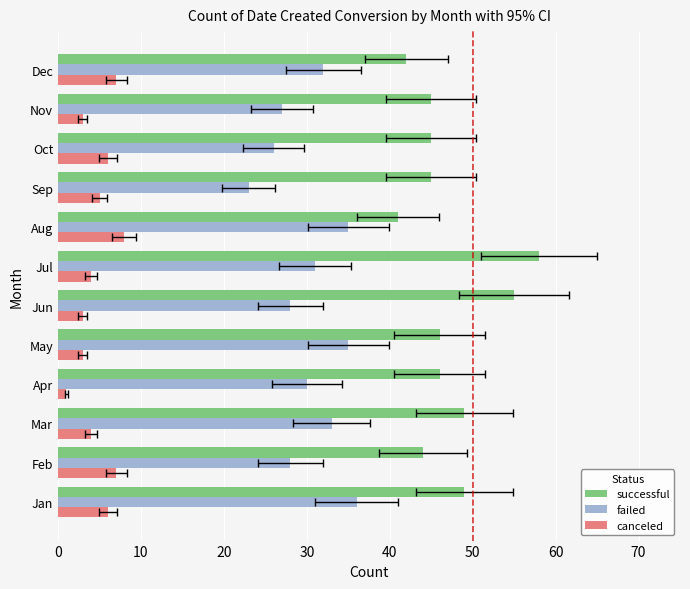

Are the bars horizontal?

Yes